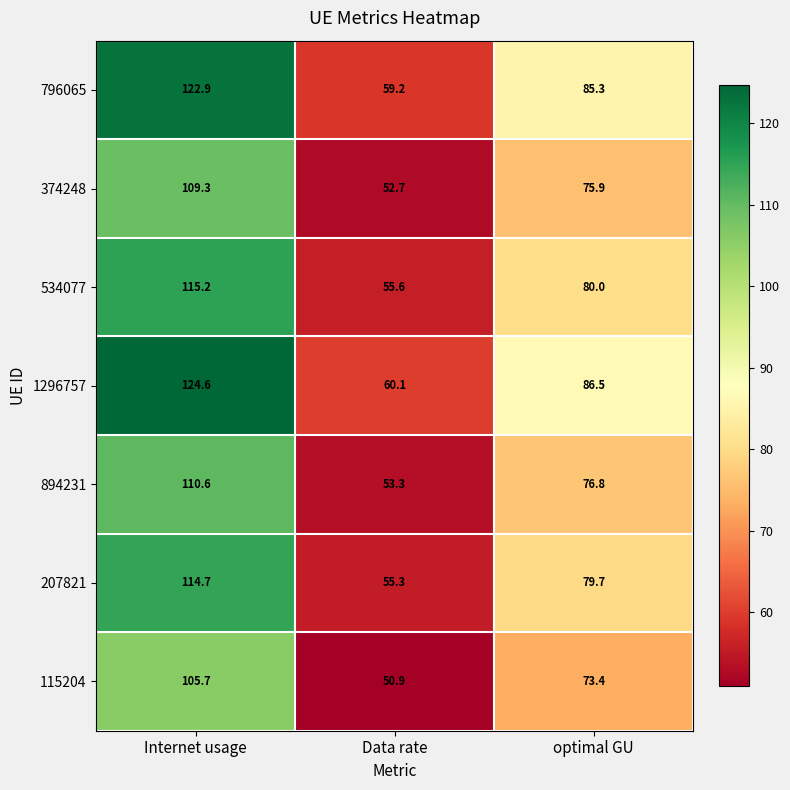

Read the 207821 value at Internet usage.

114.7